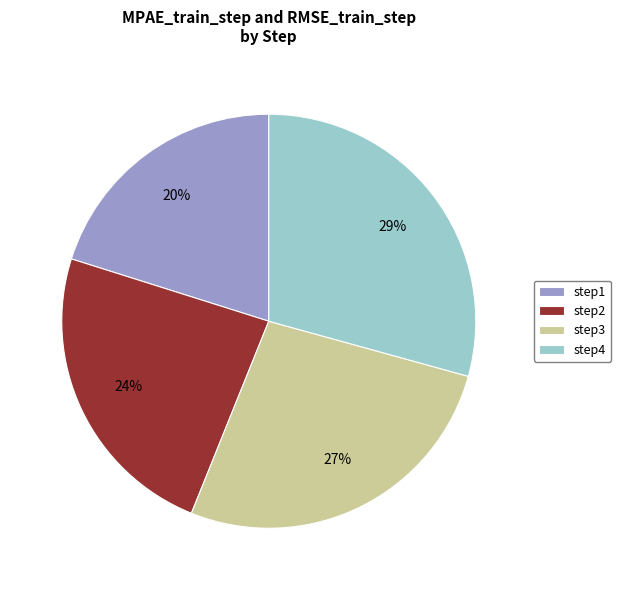

Which has a higher value, step4 or step3?

step4